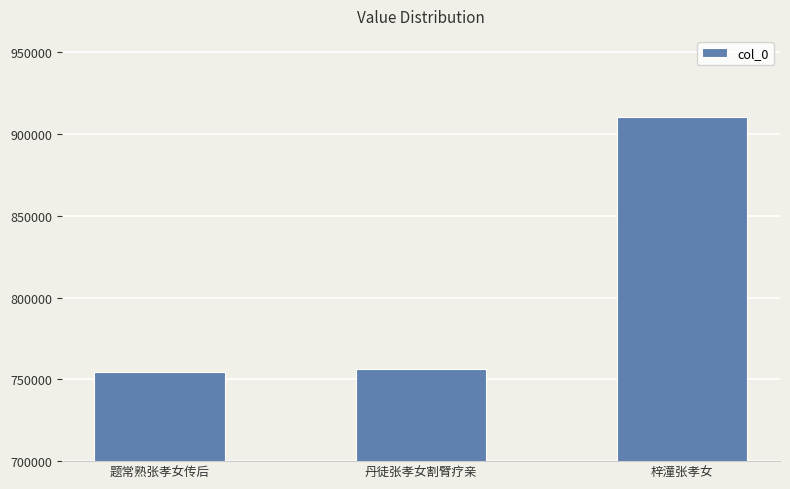

Reading left to right, transcribe all the data shown in this chart.

754804	756178	910659